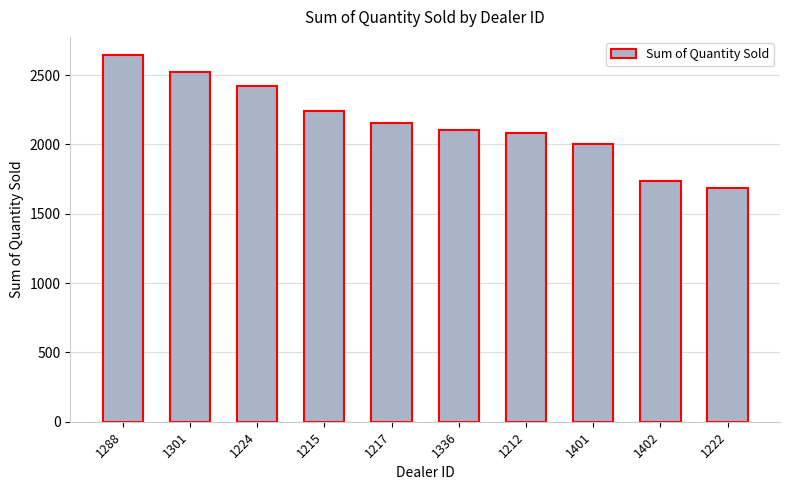

What is the greatest value displayed?

2644